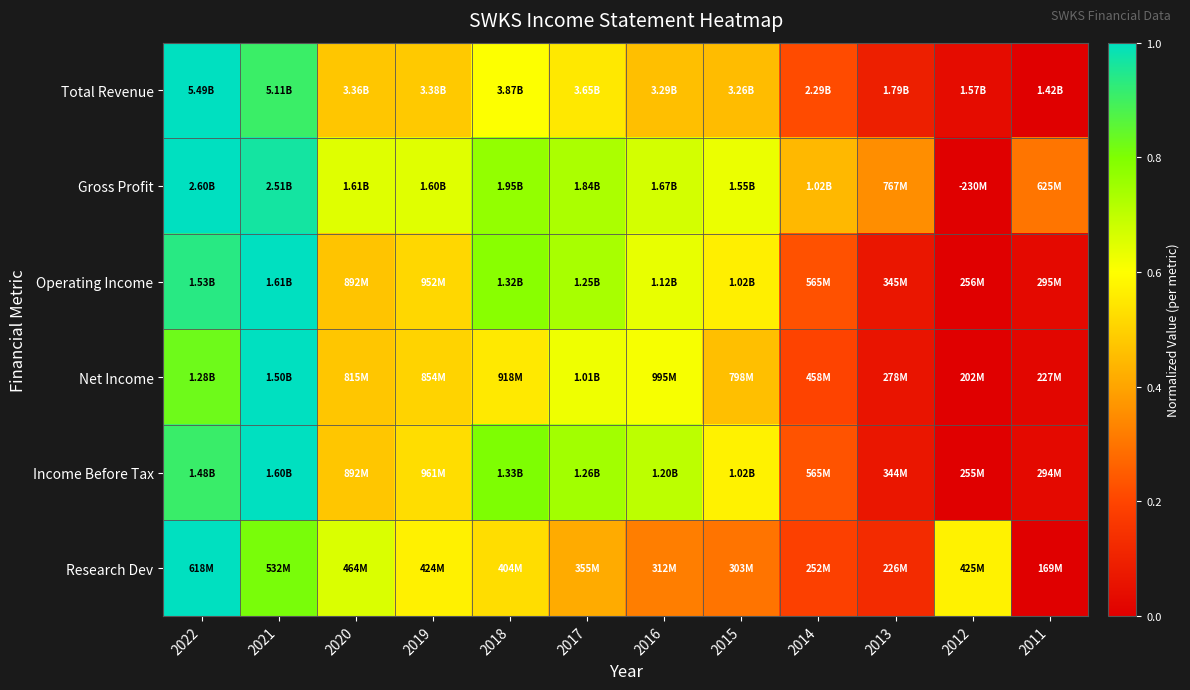

Between 2019 and 2015, which series saw the biggest shift?

Research Dev